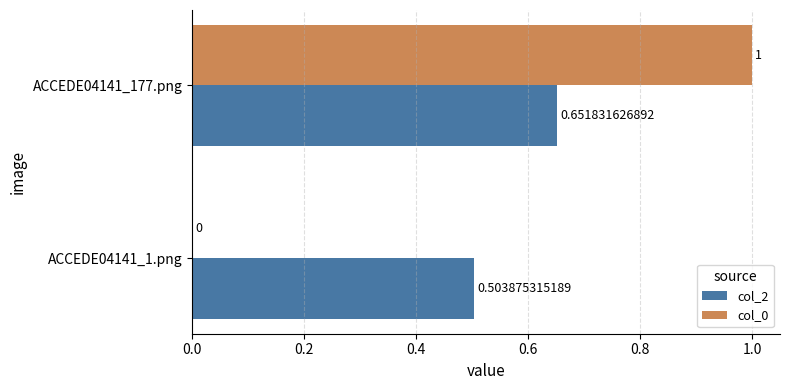

Count the number of data series in this chart.

2